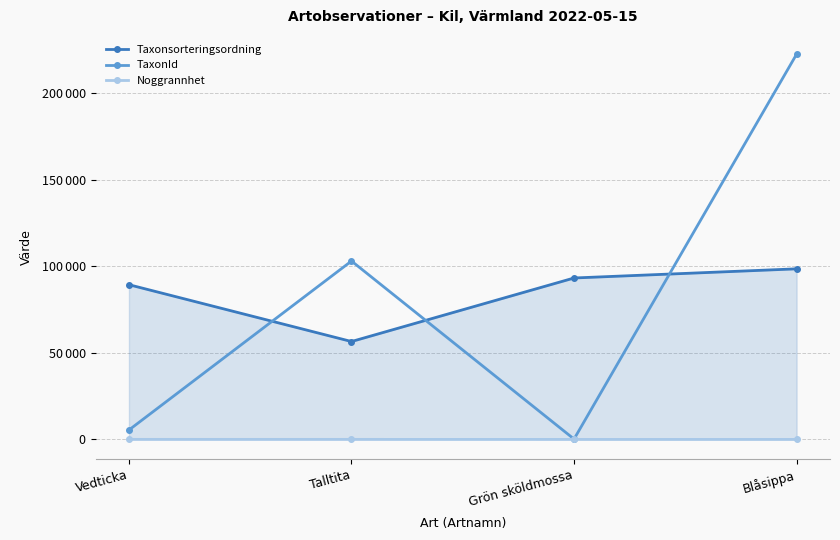

Rank the series at Grön sköldmossa from lowest to highest value.

Noggrannhet, TaxonId, Taxonsorteringsordning